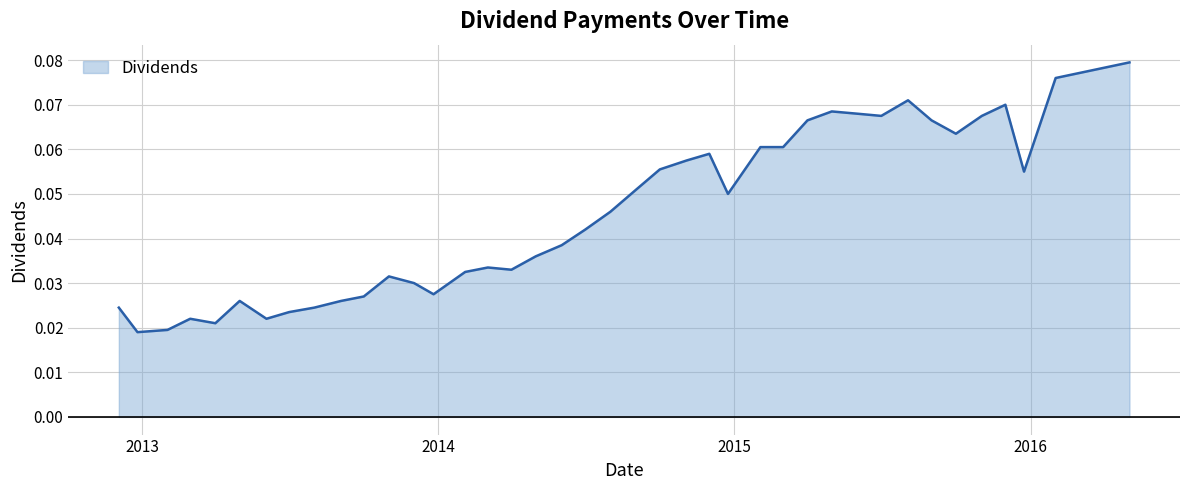

What is the label of the 1st point from the right?

2016-05-02